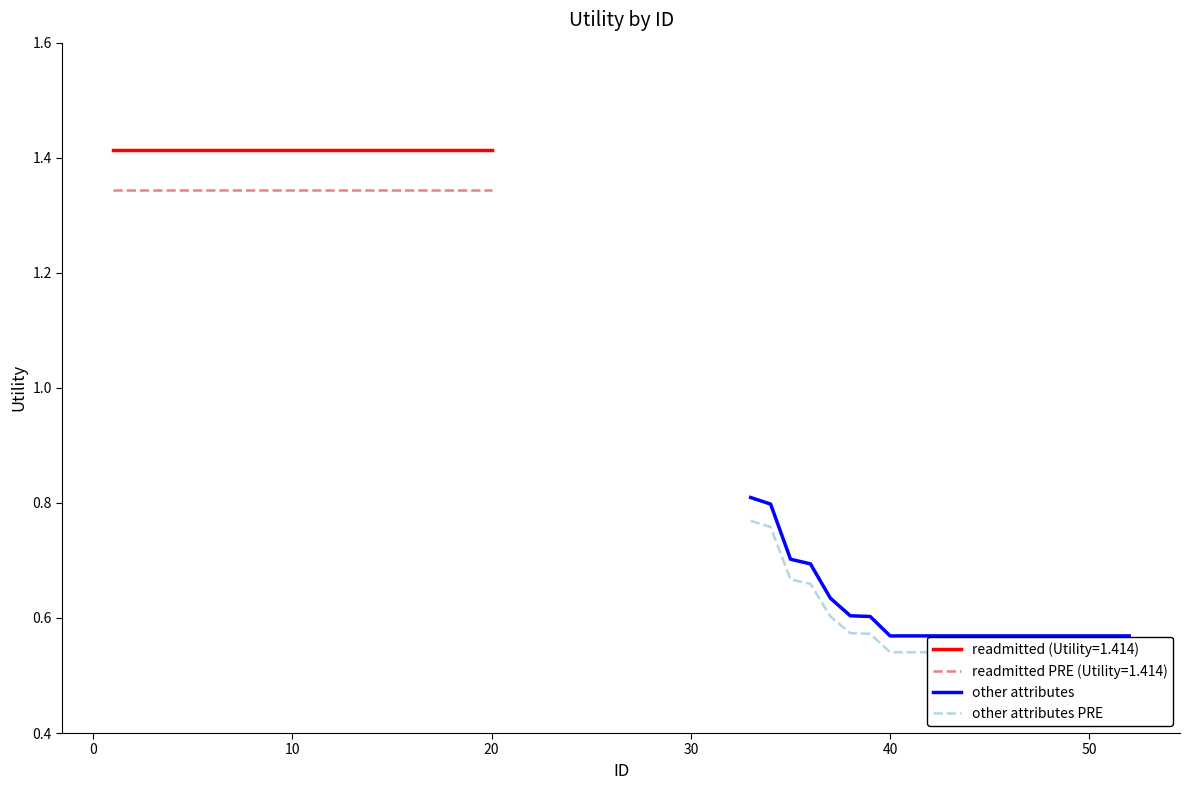

Count the other attributes PRE values in the range 0 to 1.

20